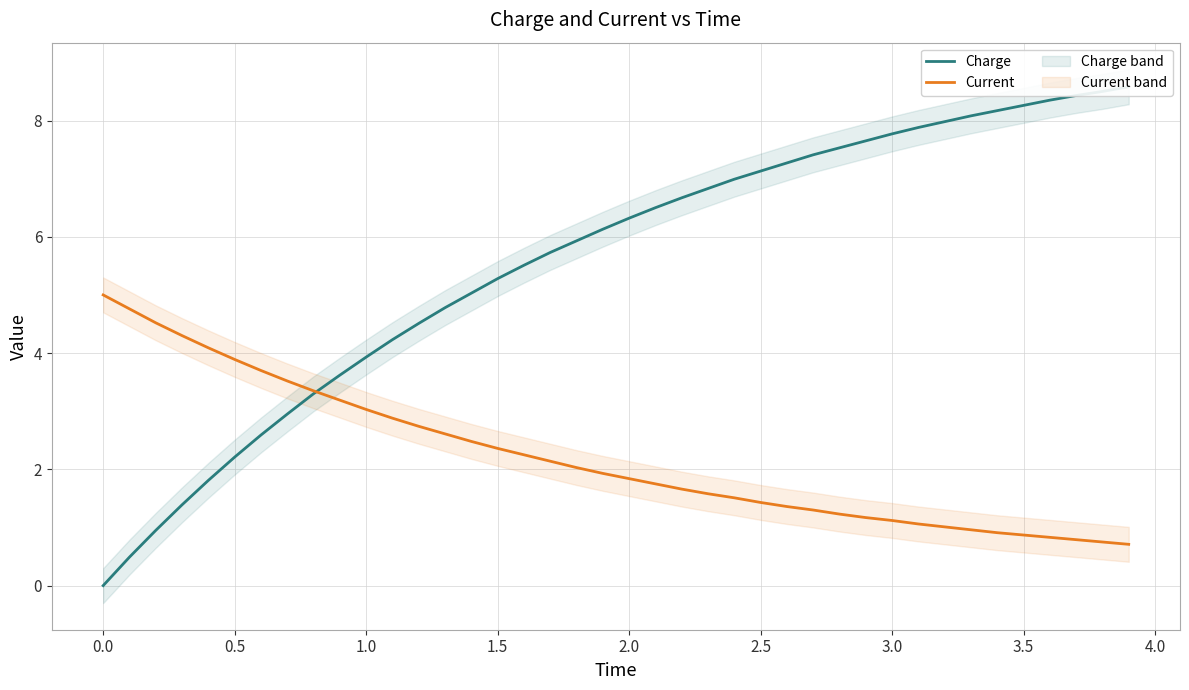

Rank the series by their average value, from highest to lowest.

Charge, Current